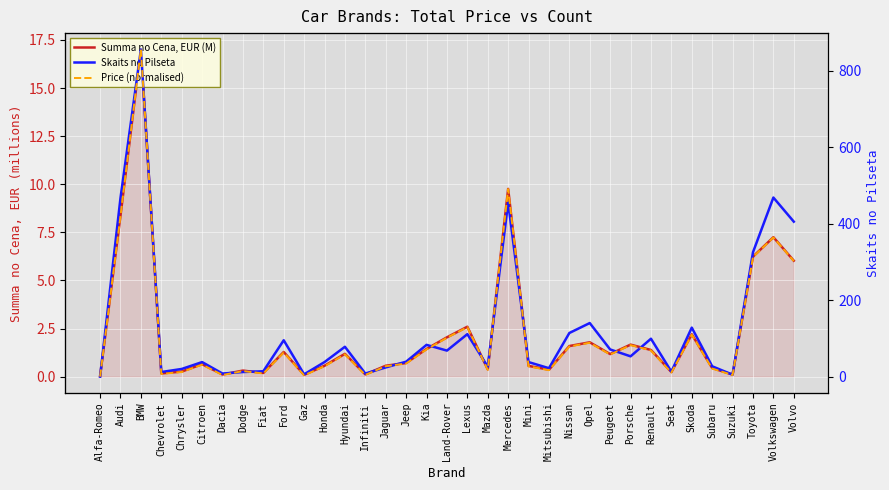

Reading right to left, extract all data points from this chart.

Summa no Cena, EUR (M): 6.0	7.2	6.2	0.1	0.4	2.2	0.2	1.4	1.7	1.2	1.8	1.6	0.4	0.6	9.8	0.4	2.6	2.0	1.4	0.7	0.6	0.1	1.2	0.6	0.1	1.3	0.2	0.3	0.1	0.6	0.3	0.2	17.0	8.4	0.0
Skaits no Pilseta: 406.0	469.0	326.0	6.0	28.0	129.0	14.0	100.0	54.0	72.0	141.0	115.0	23.0	39.0	456.0	27.0	112.0	69.0	84.0	40.0	25.0	9.0	79.0	39.0	7.0	96.0	15.0	13.0	9.0	39.0	21.0	13.0	856.0	468.0	1.0
Price (normalised): 303.4	364.8	313.9	5.4	22.4	110.7	12.0	69.7	83.7	59.0	89.8	80.0	18.2	28.1	491.2	19.0	130.6	102.9	72.3	35.6	28.5	5.8	59.7	28.5	4.8	64.5	9.6	15.8	5.6	32.6	13.3	8.4	856.0	421.4	1.4